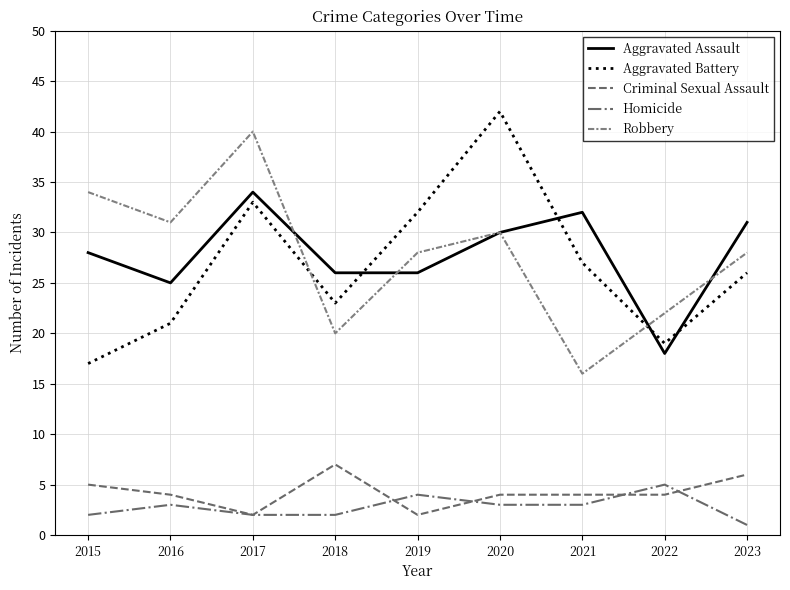

Between which two adjacent categories do Aggravated Battery and Robbery first intersect?

2017 and 2018